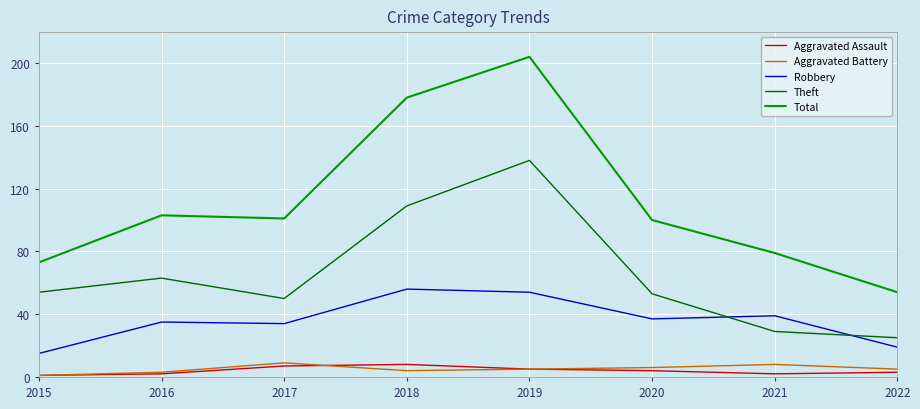

Which series has the largest total across all categories?

Total